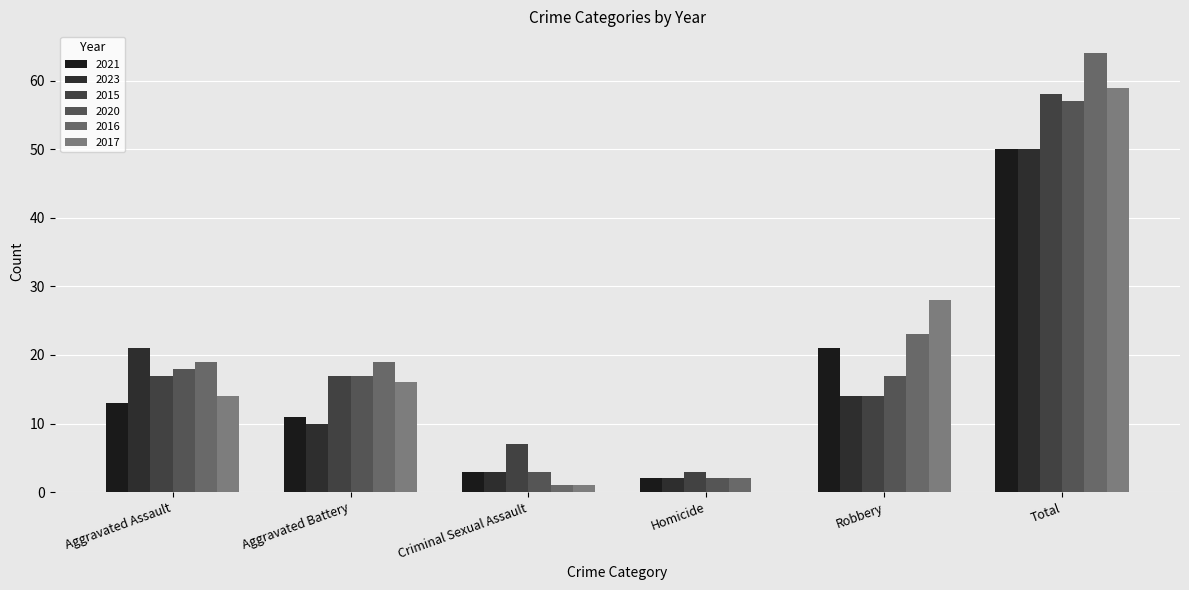

Read the 2016 value at Homicide.

2